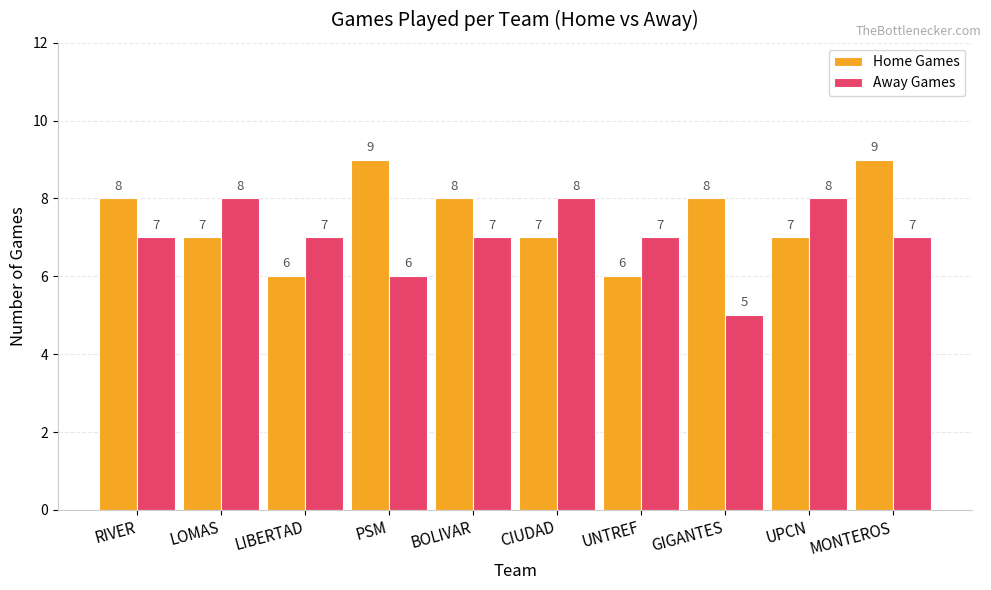

Reading right to left, list all the values displayed in this chart.

Home Games: 9	7	8	6	7	8	9	6	7	8
Away Games: 7	8	5	7	8	7	6	7	8	7